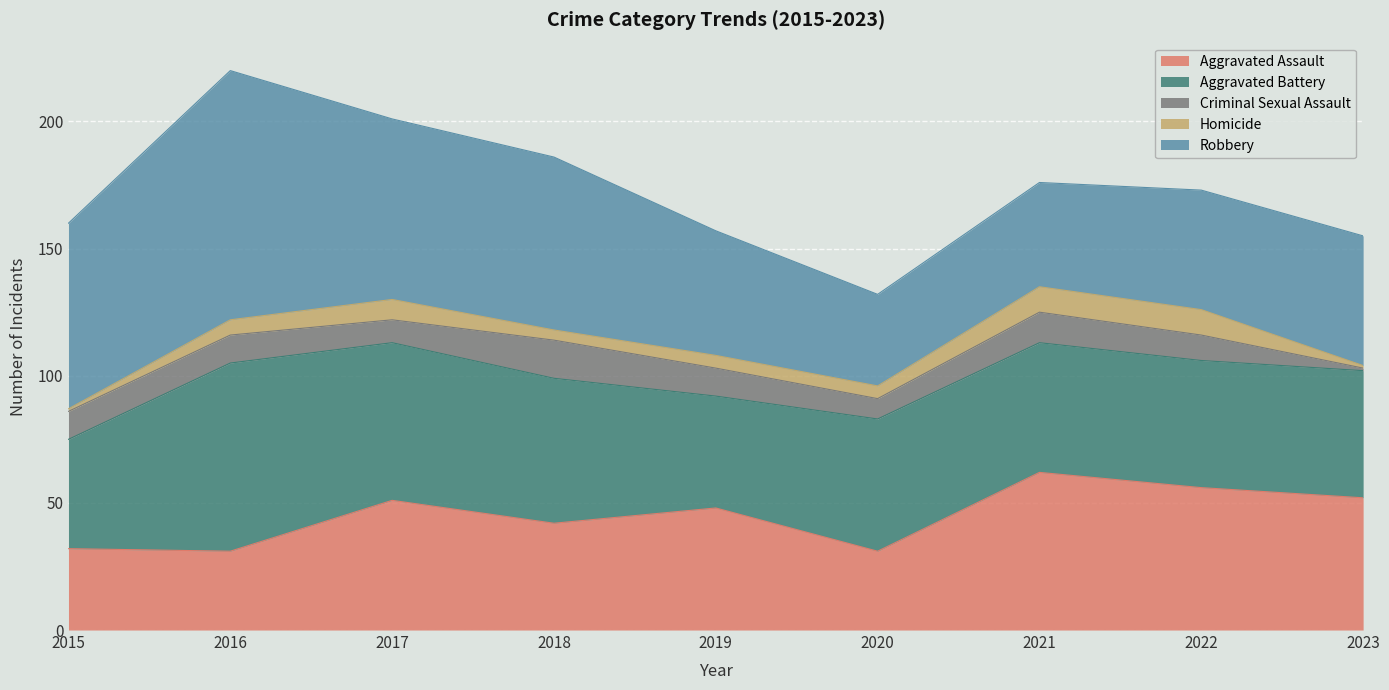

True or false: Criminal Sexual Assault has a value of 9 at 2018.

False